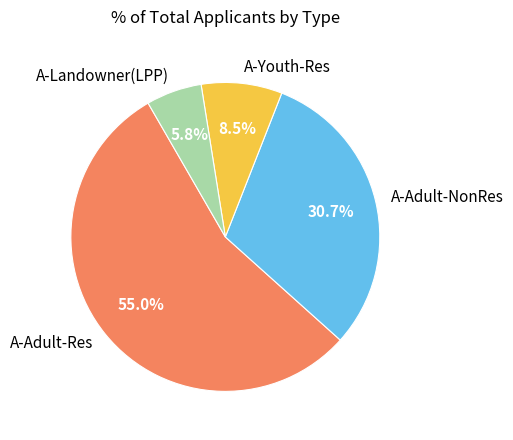

To the nearest percent, what portion does A-Adult-Res represent?

55%